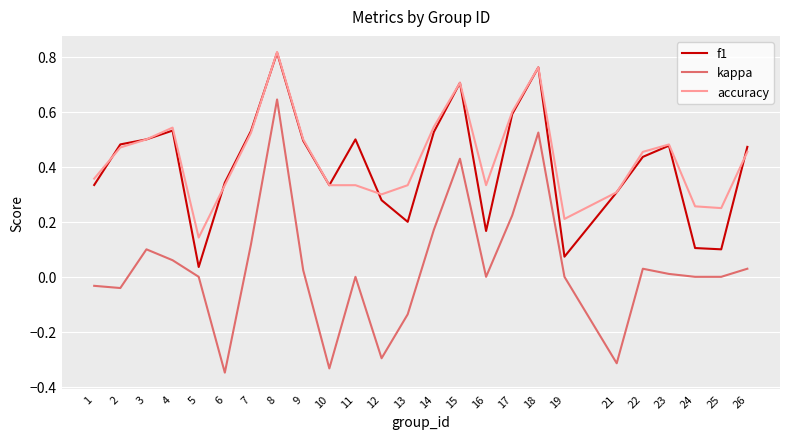

The f1 series shows 0.5 at 10. True or false?

False